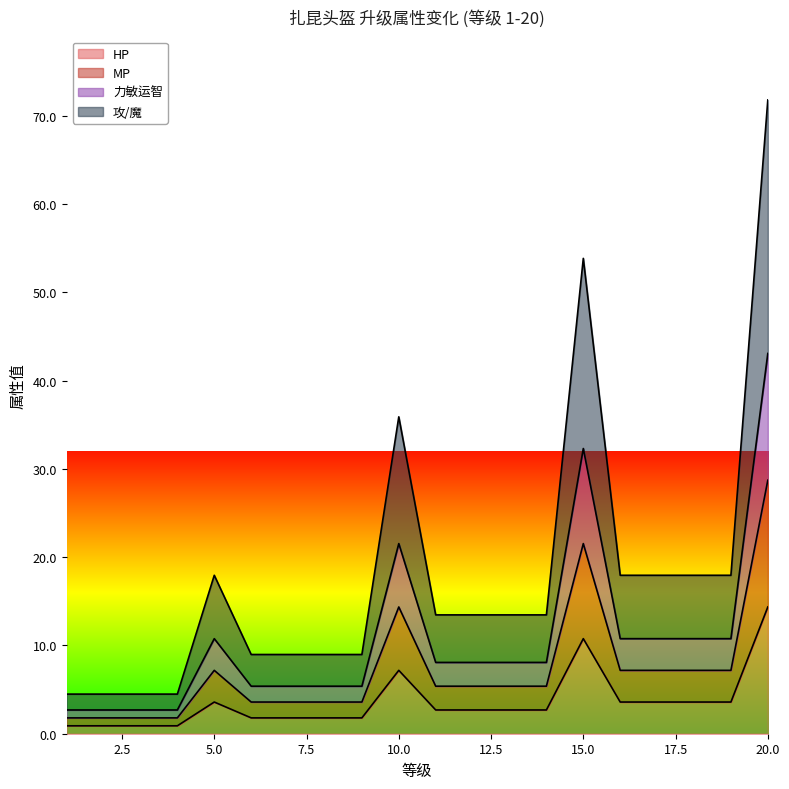

List the series in order of their peak value, lowest first.

HP, MP, 力敏运智, 攻/魔